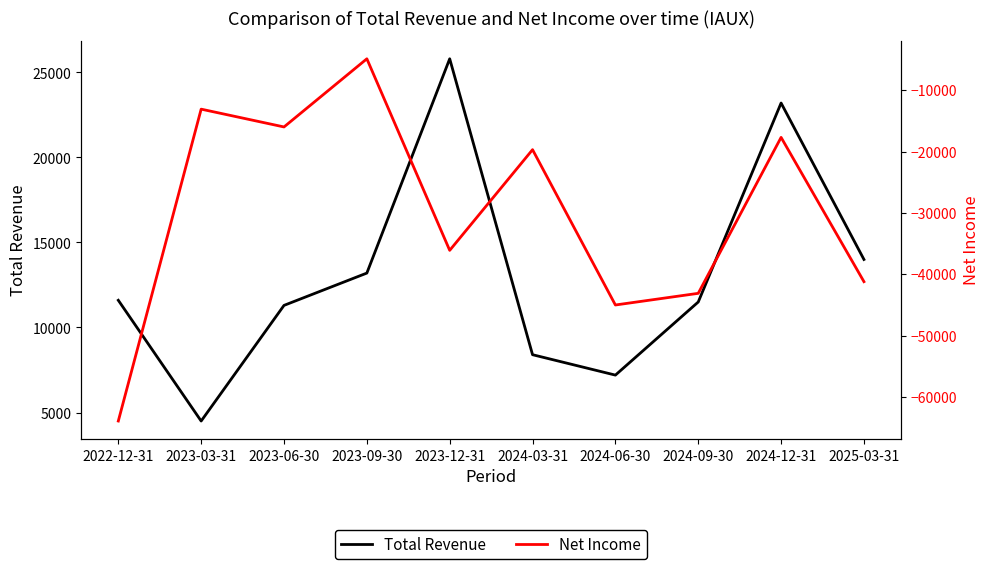

What are all the series names shown in the legend?

Total Revenue, Net Income